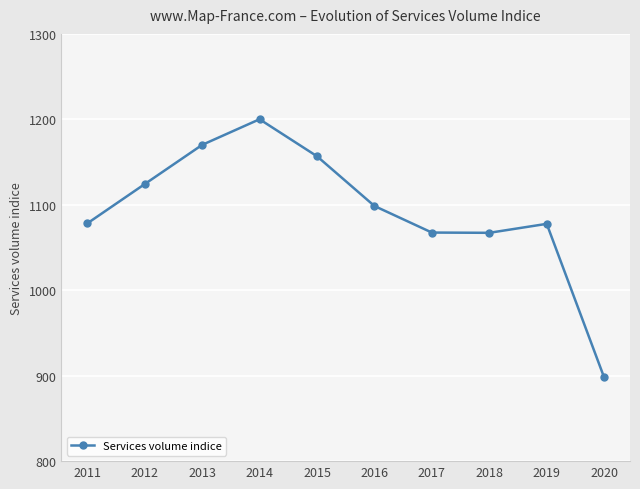

What value does the data have at 2013?

1170.1